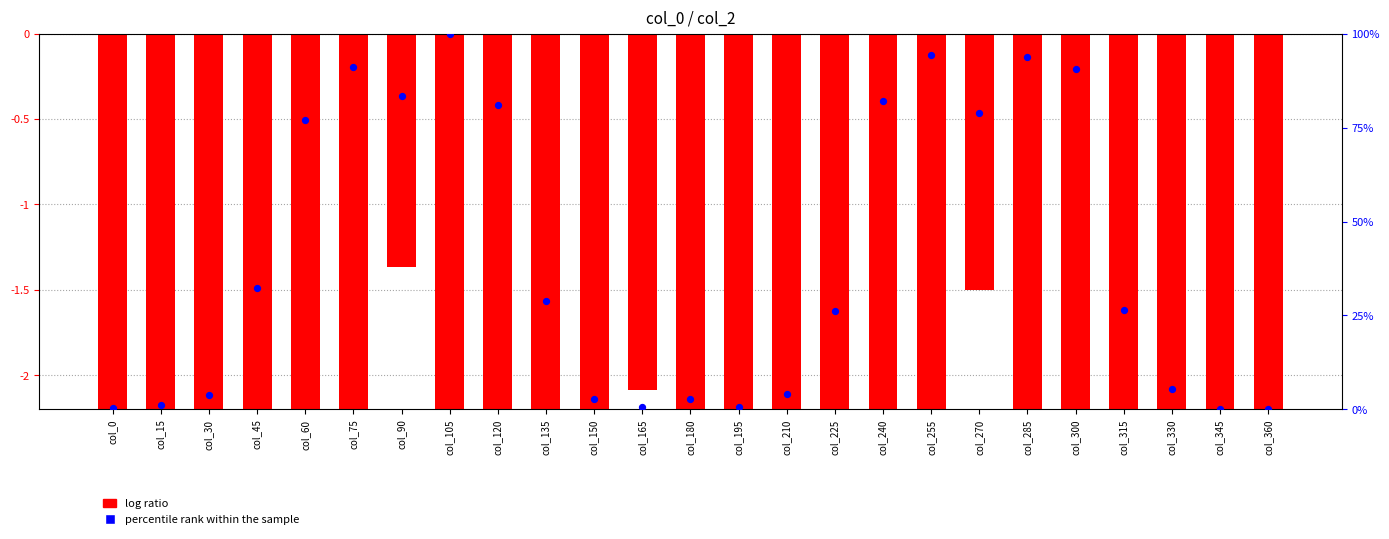

What are all the series names shown in the legend?

log ratio, percentile rank within the sample